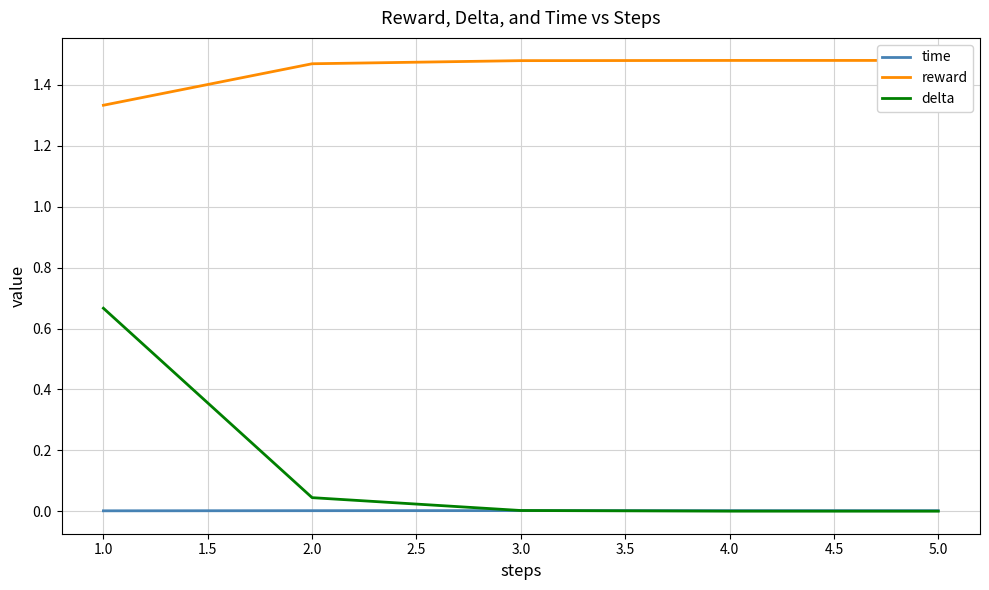

Which series has the widest spread of values?

delta